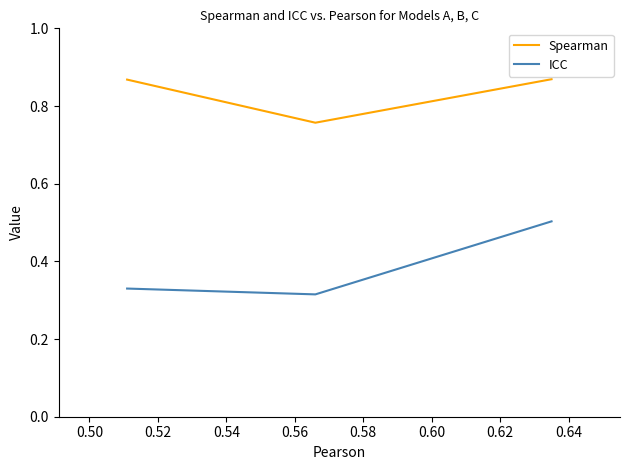

What is the minimum value for ICC?

0.3